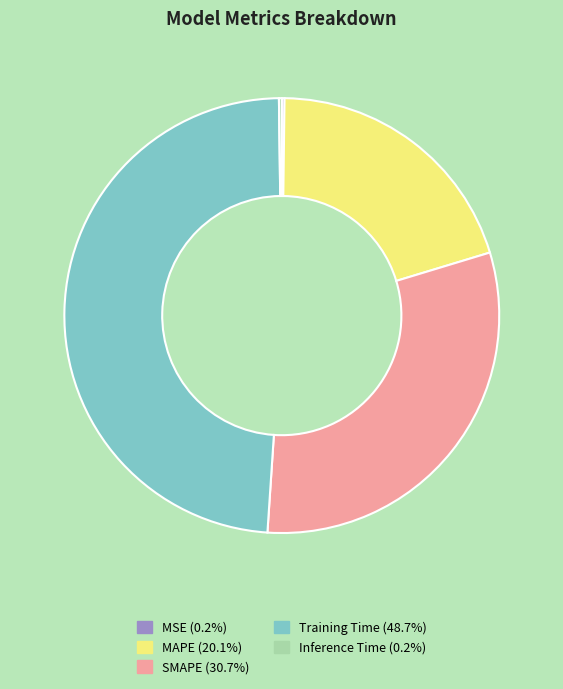

Does MAPE represent more than half of the total?

No